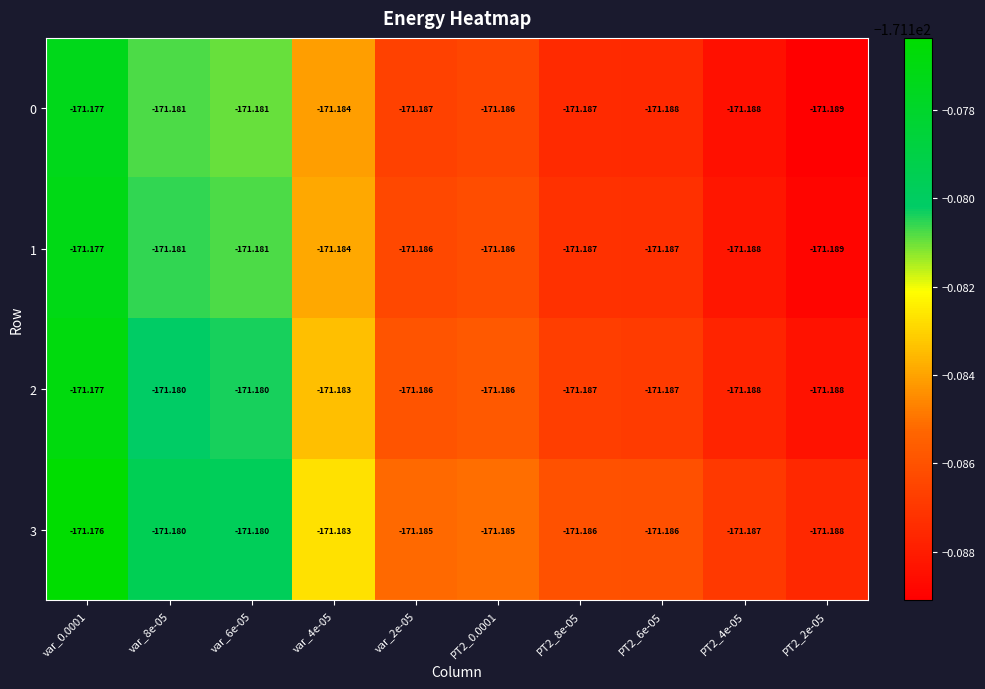

Is the value of 1 at PT2_8e-05 greater than the value of 2 at var_6e-05?

No